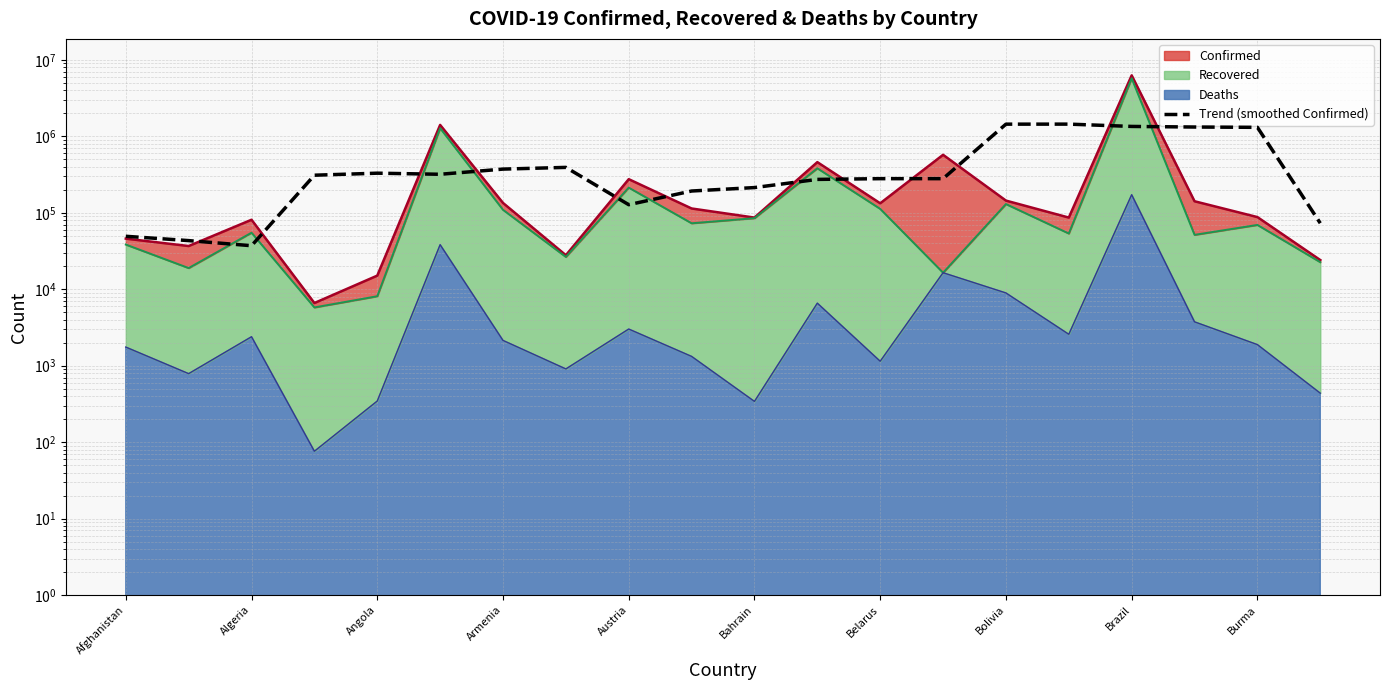

What is the approximate value at Afghanistan?

49344.8